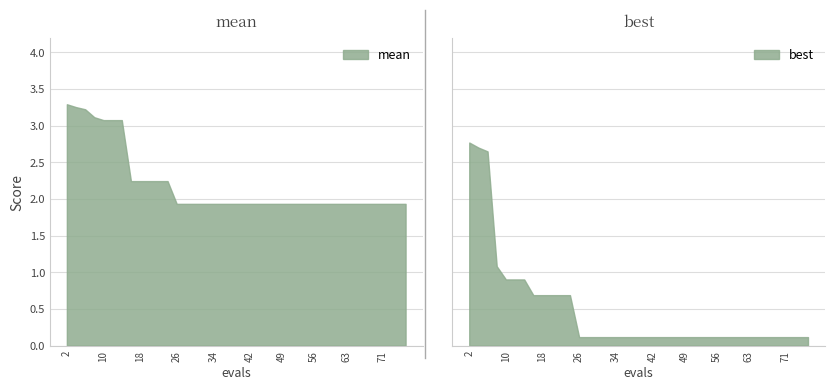

The value of mean at 38 is 1.9. True or false?

True